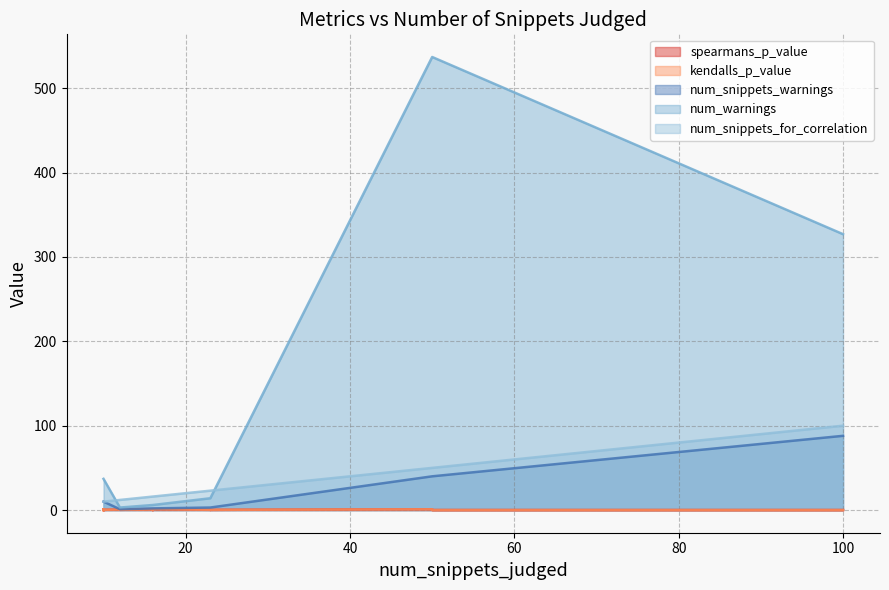

Between 10 and 10, which series saw the biggest shift?

kendalls_p_value